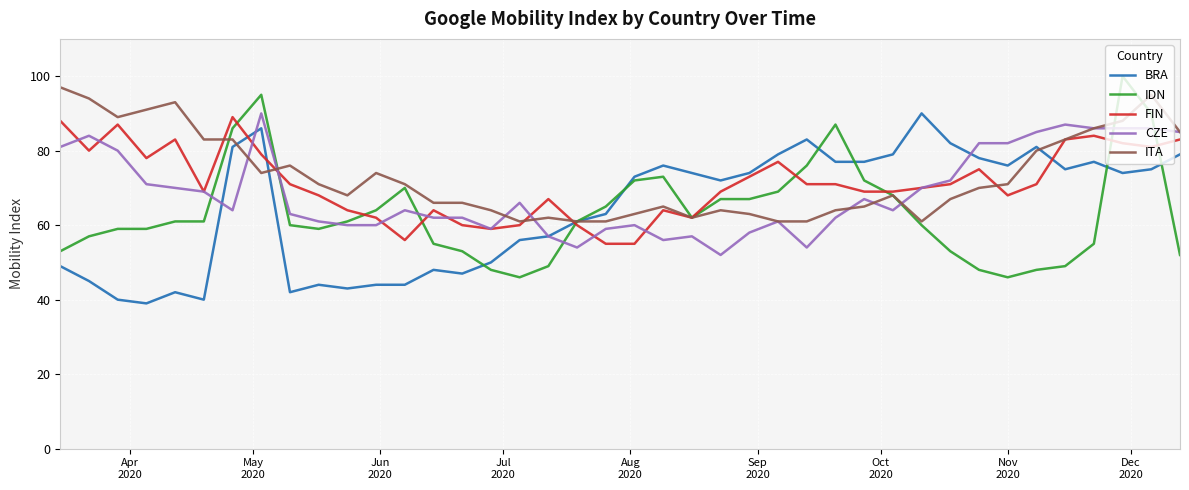

What is the minimum value for BRA?

39